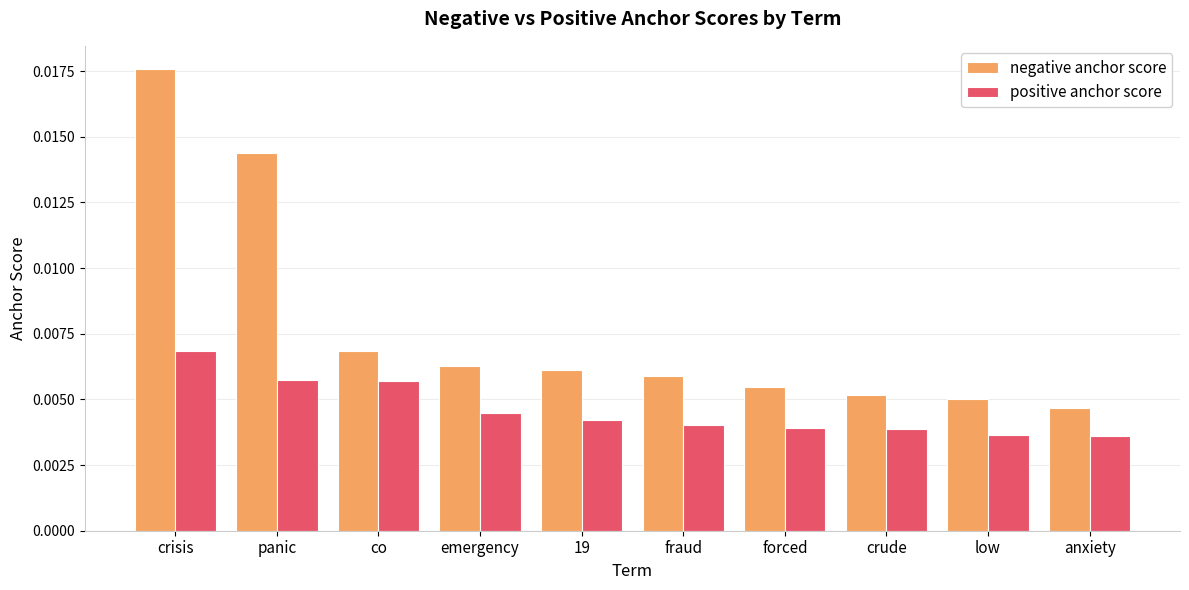

Which series changed the most between emergency and crude?

negative anchor score